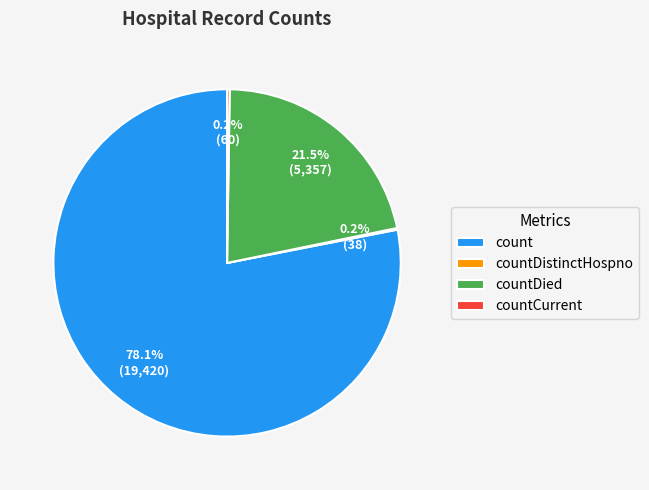

To the nearest percent, what is the combined percentage of countDied and count?

100%